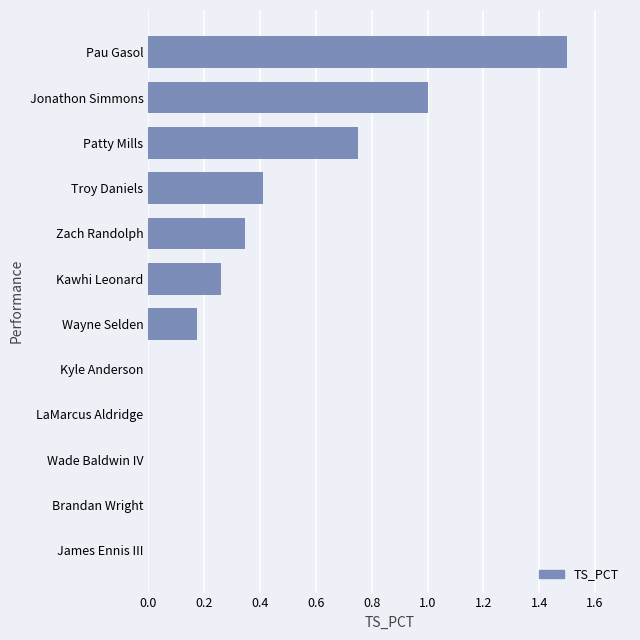

The chart shows a value of 0.0 at LaMarcus Aldridge. True or false?

True